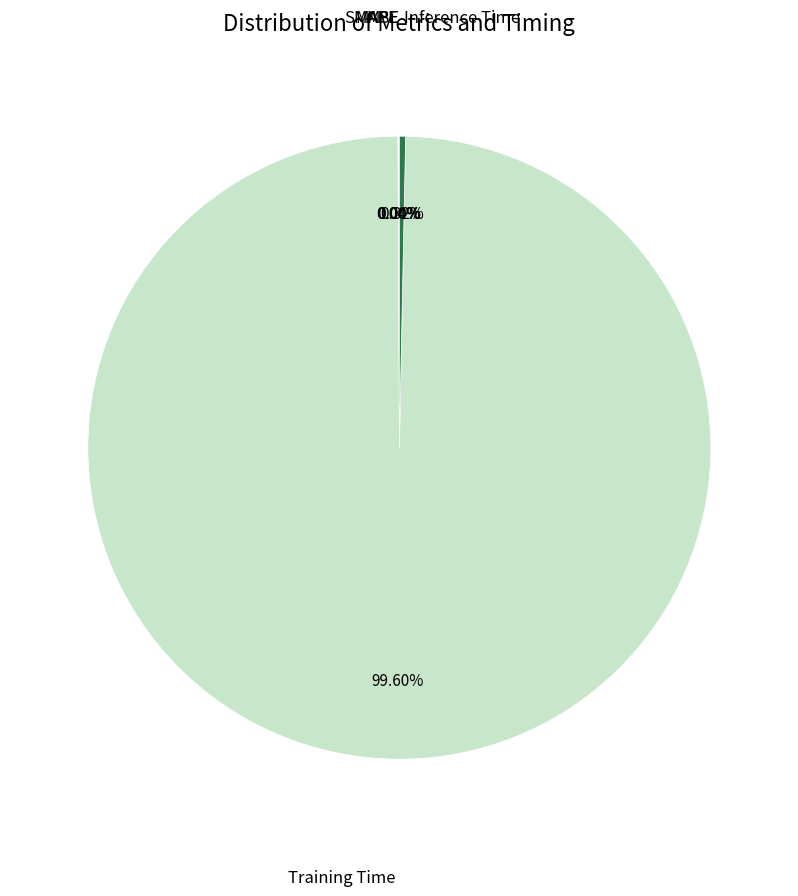

Is there a majority slice in this chart?

Yes